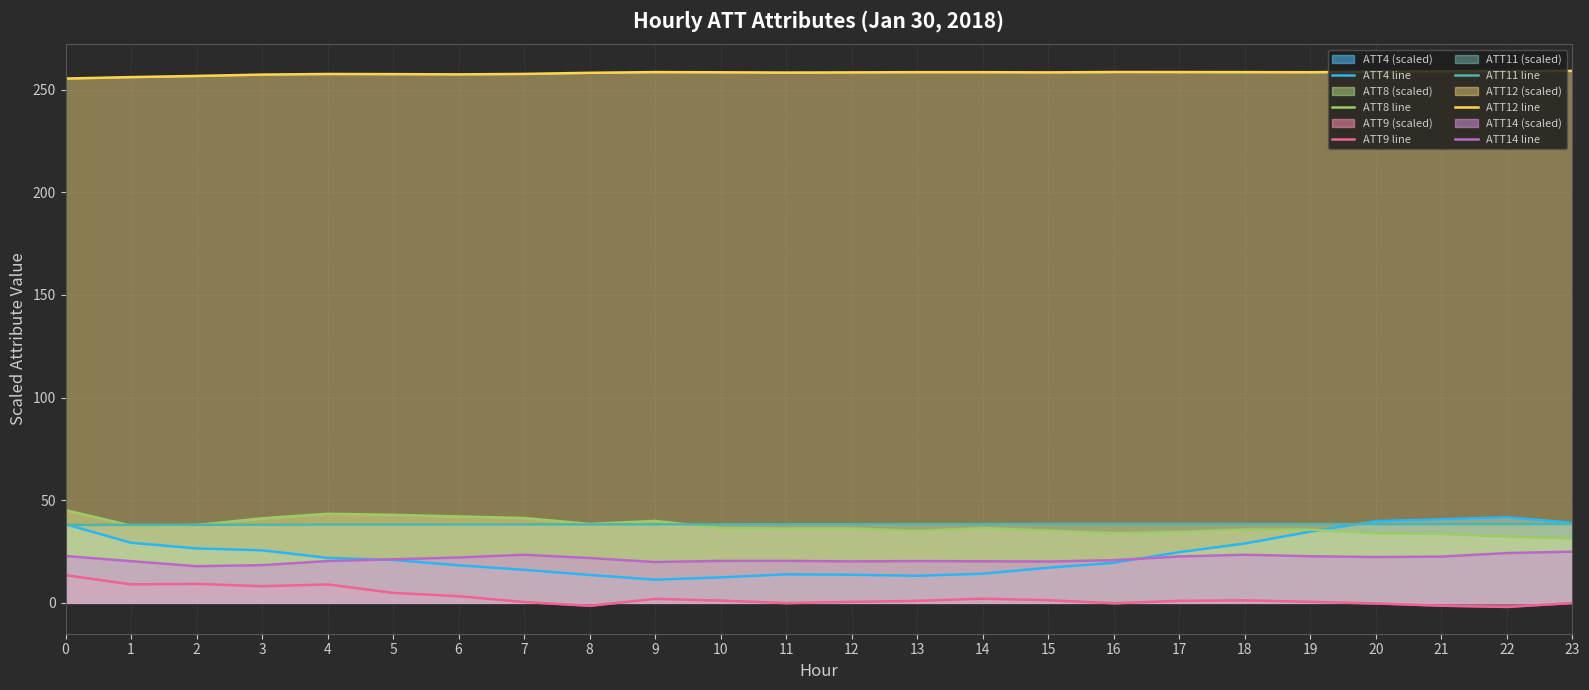

The ATT8 line series shows 9.7 at 13. True or false?

False